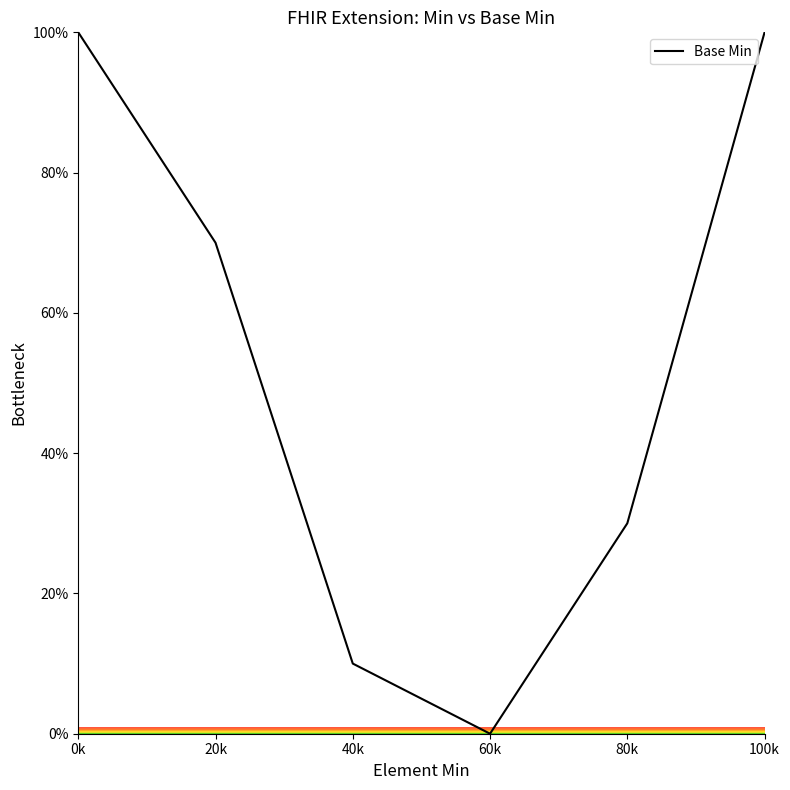

Read the value at 80k, to the nearest 10.

30